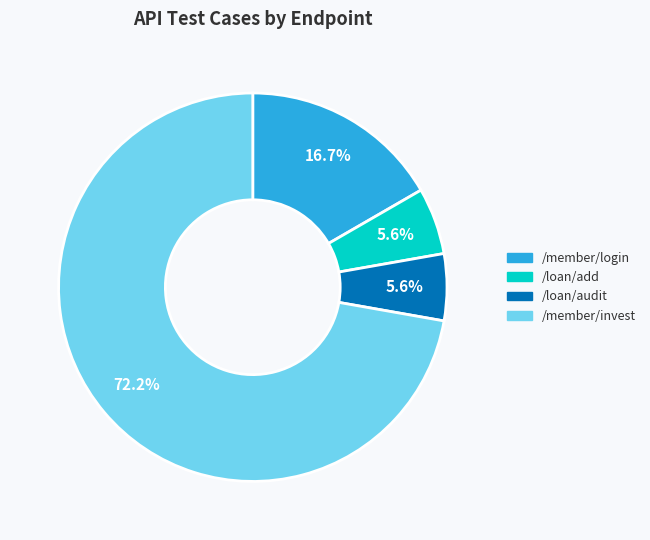

What percentage is NOT represented by /loan/audit?

94.4%